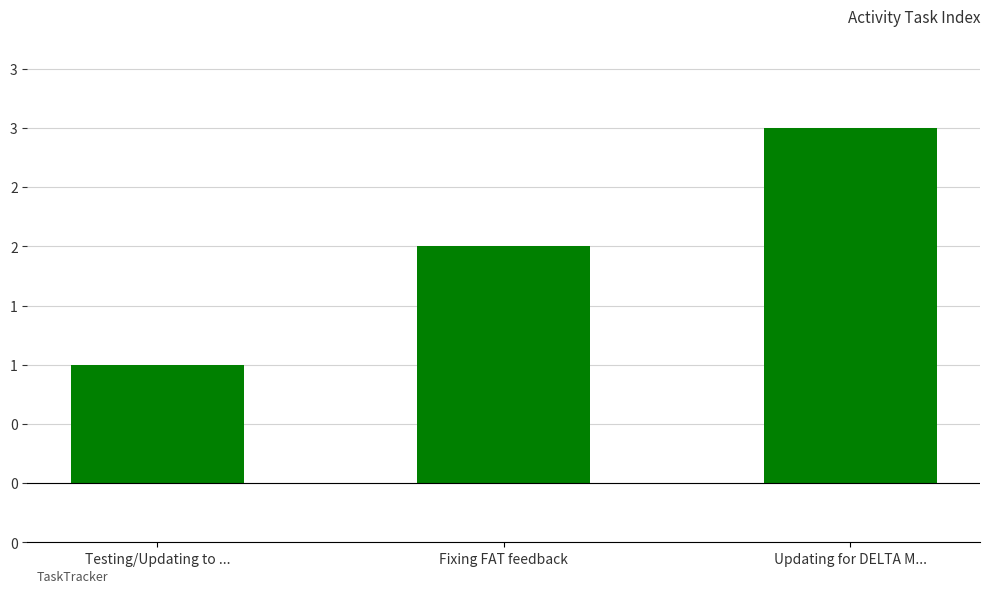

What is the difference between the values at Fixing FAT feedback and Updating for DELTA M...?

1